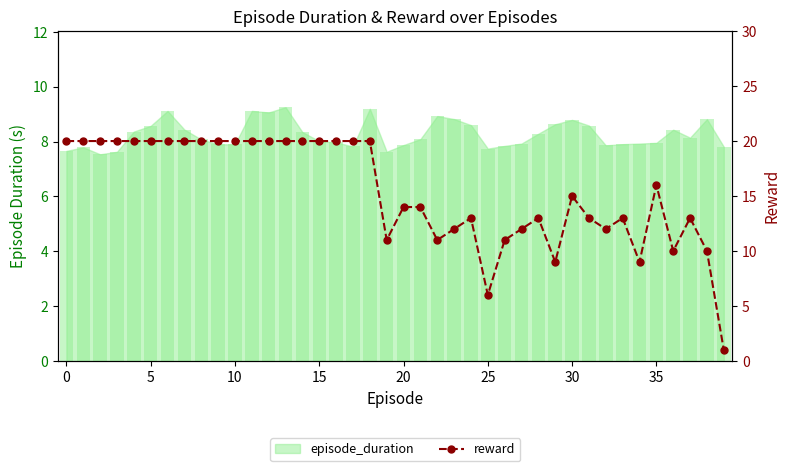

How many bars are there in total?

40